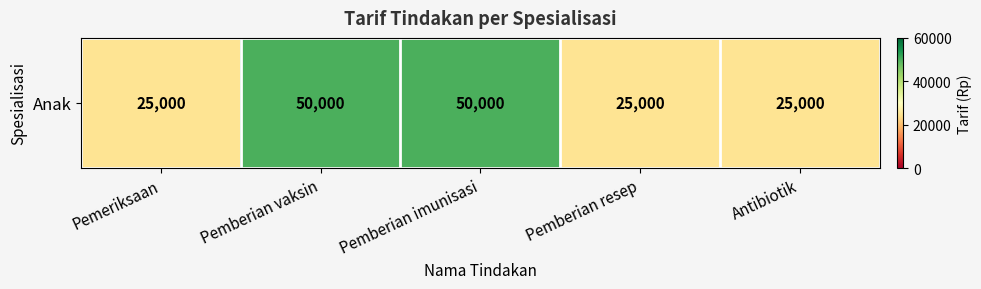

Where is the data nearest to the value 37500?

Pemeriksaan